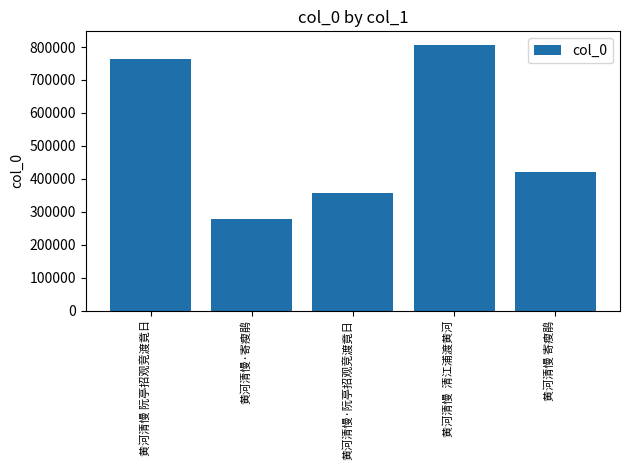

How many data points does each series have?

5